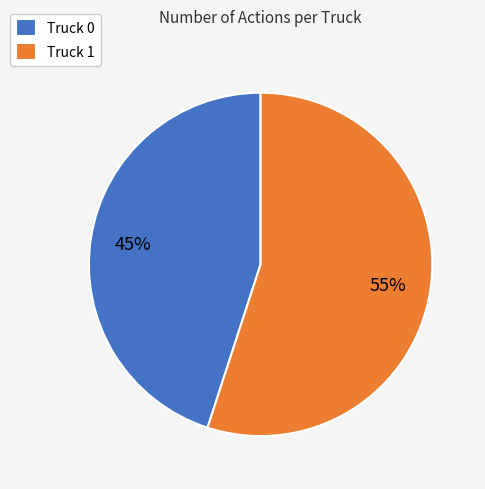

How many slices are in this pie chart?

2